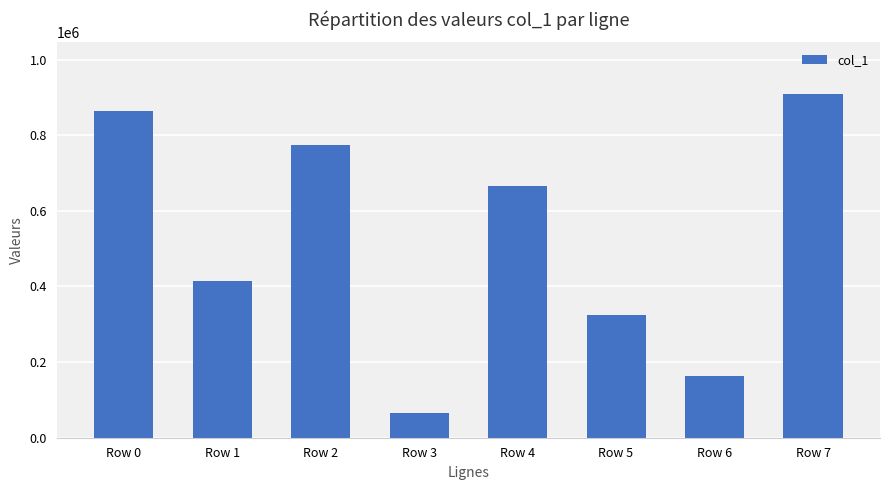

At which label is the value closest to 487516?

Row 1